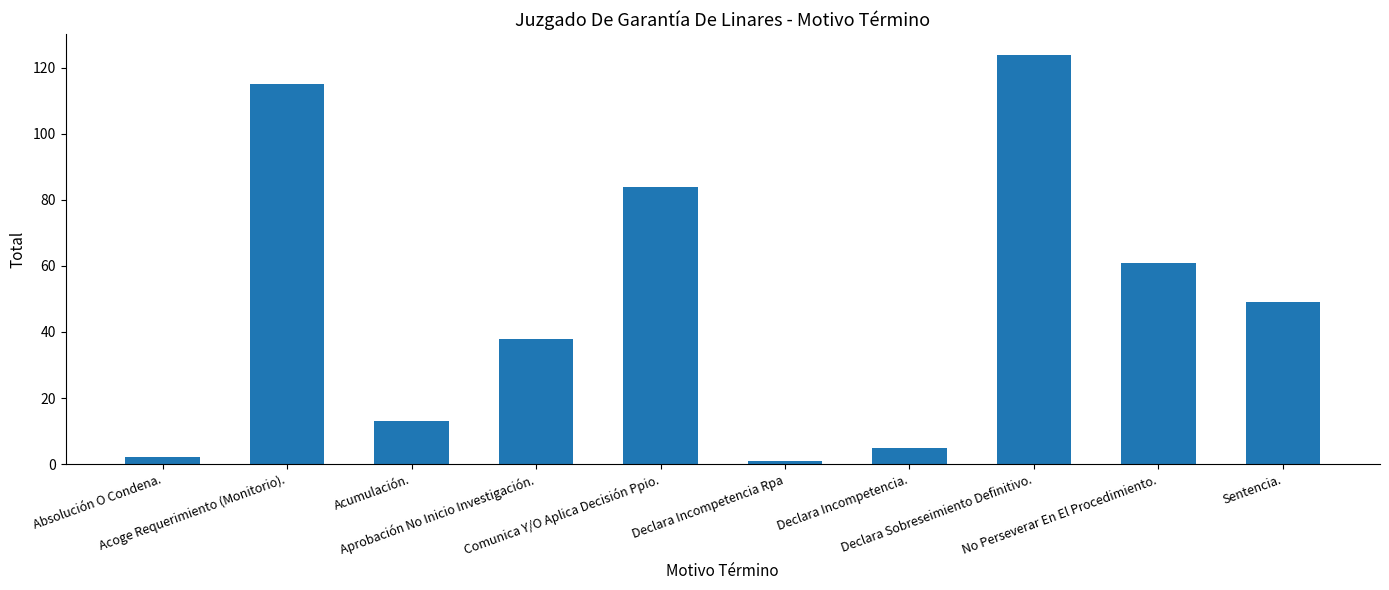

Are the bars horizontal?

No